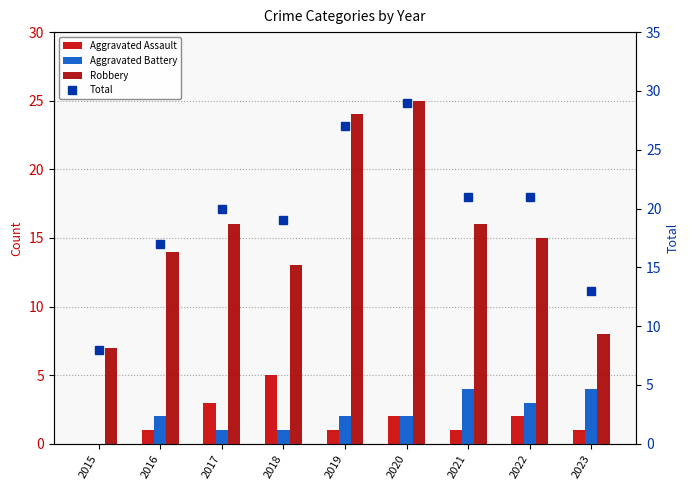

What are all the series names shown in the legend?

Aggravated Assault, Aggravated Battery, Robbery, Total